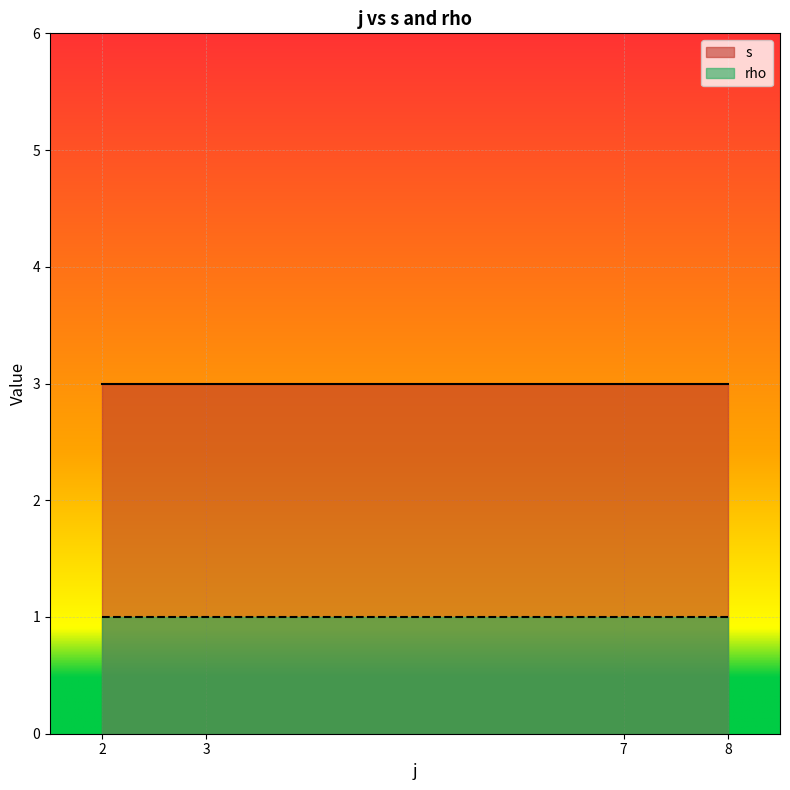

At 3, list the series in order from smallest to largest.

rho, s